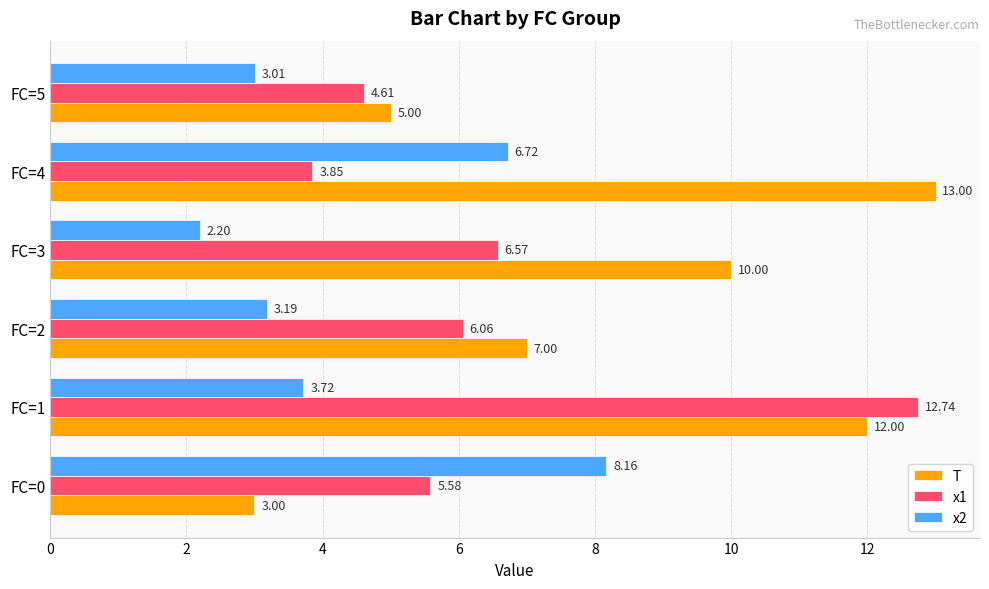

Rank the series by their average value, from lowest to highest.

x2, x1, T